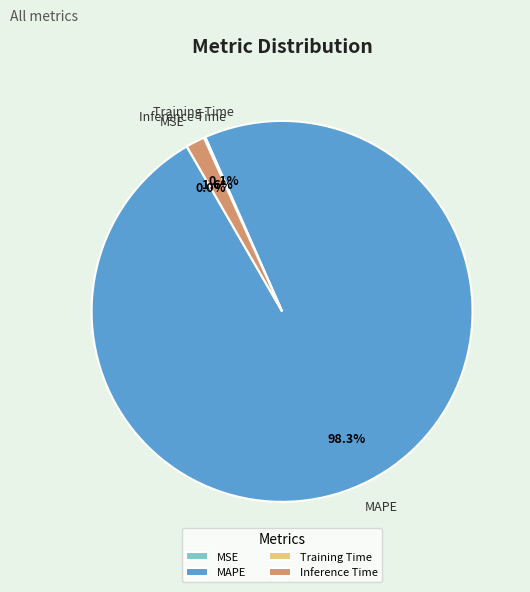

Is there a majority slice in this chart?

Yes